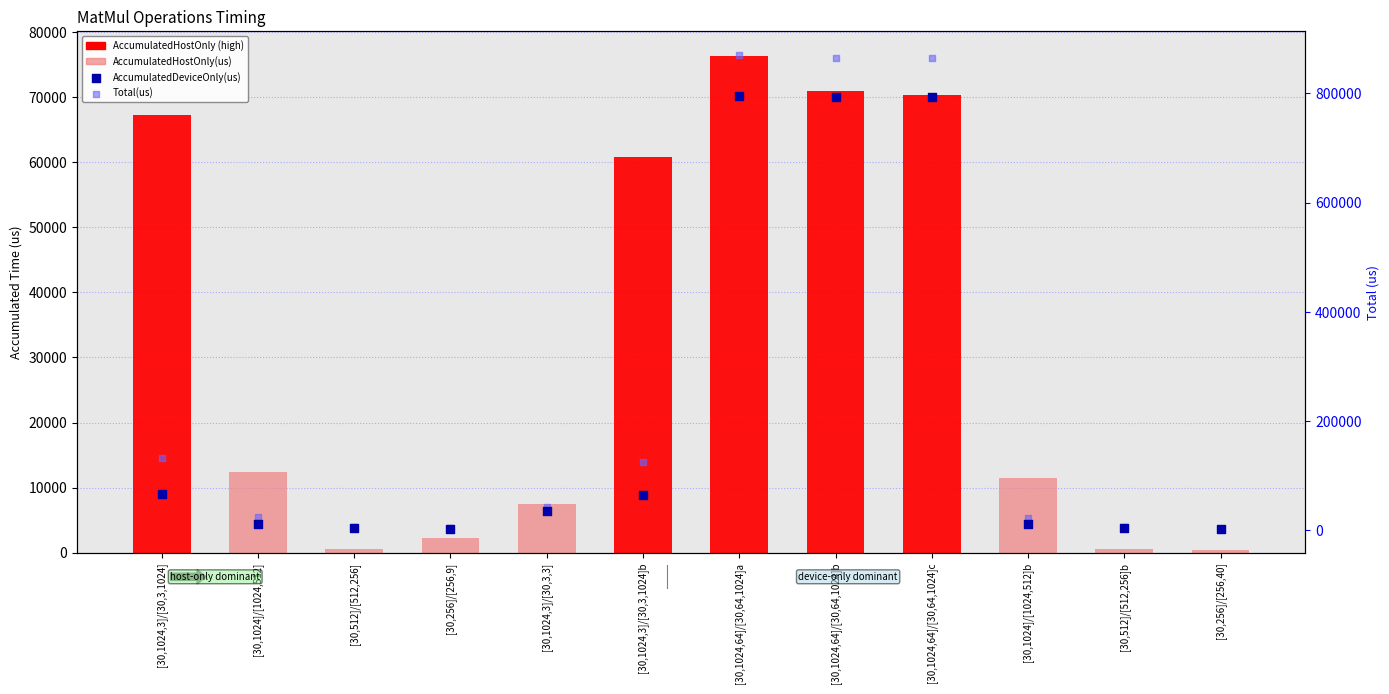

At which category is the sum across all series the highest?

[30,1024,64]/[30,64,1024]a